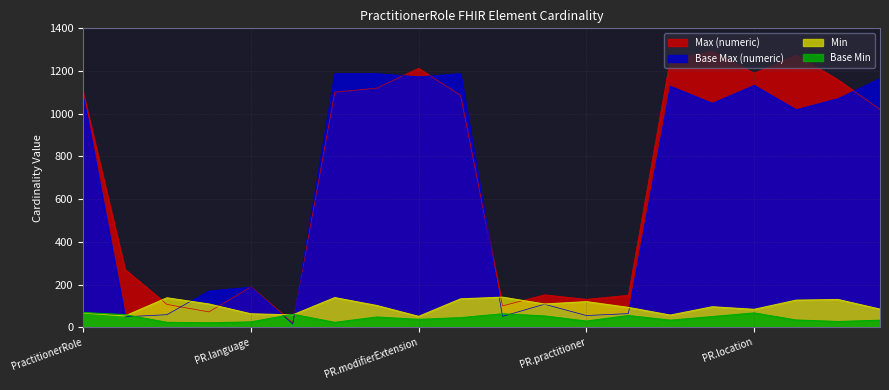

The Max (numeric) series shows 1188 at PractitionerRole.extension. True or false?

True